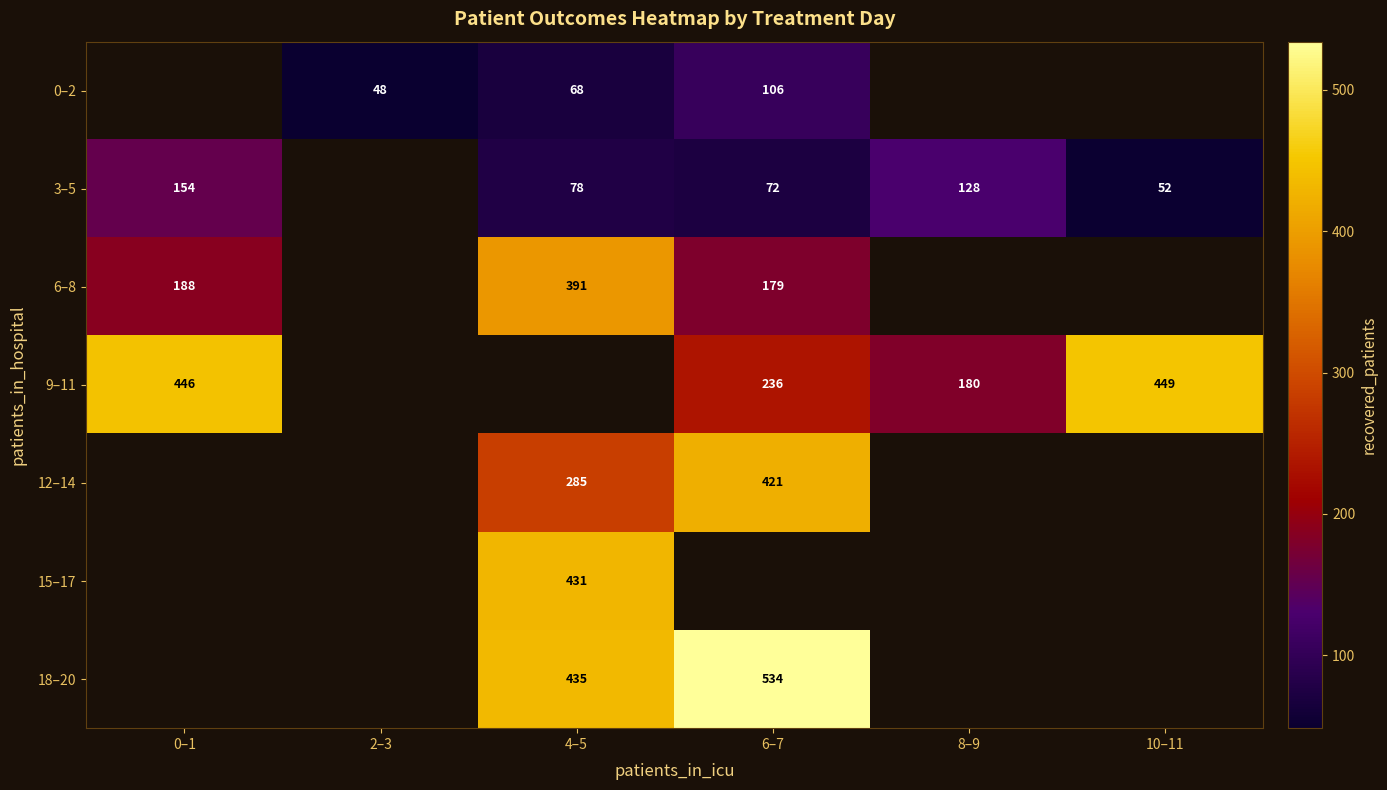

Which has a higher value, 6–7 or 0–1?

0–1